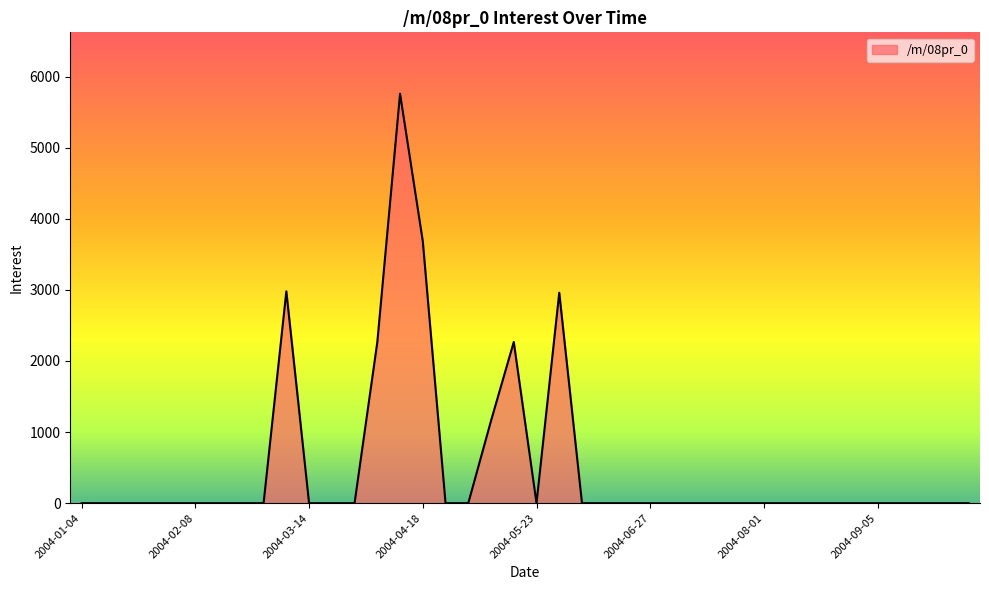

What is the difference between the maximum and minimum values?

5757.6